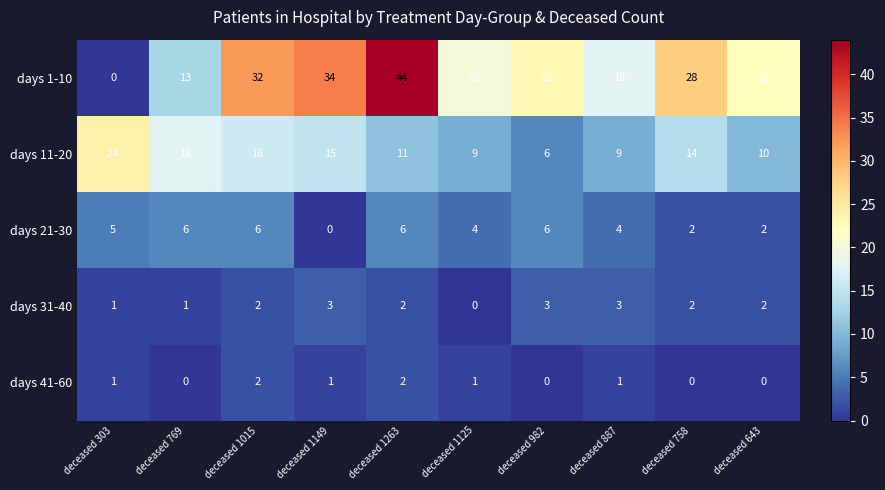

What is the total value across all series at deceased 303?

31